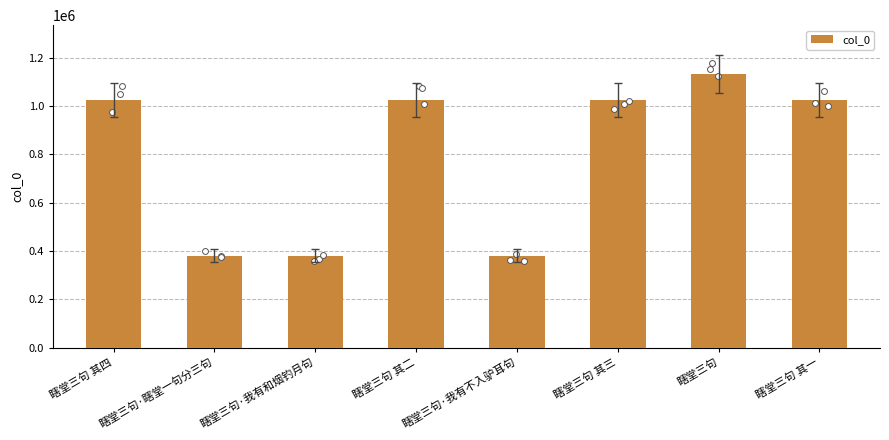

What is the change in value from 瞎堂三句 其二 to 瞎堂三句 其一?

+172